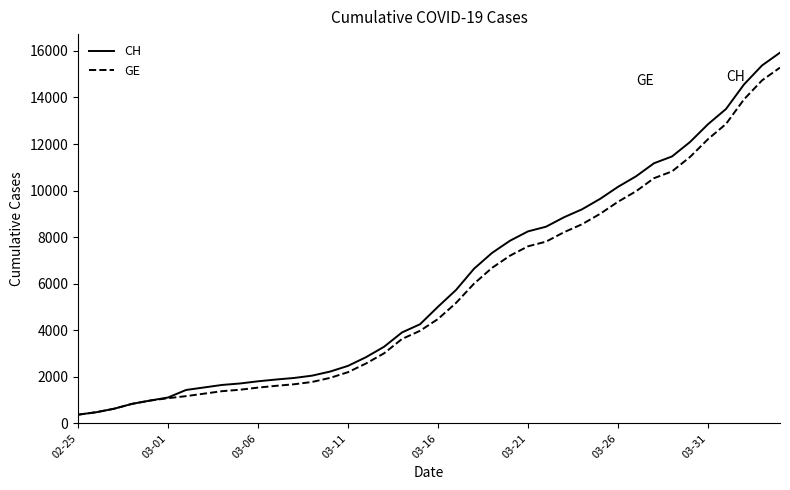

What is the maximum value for CH?

15926